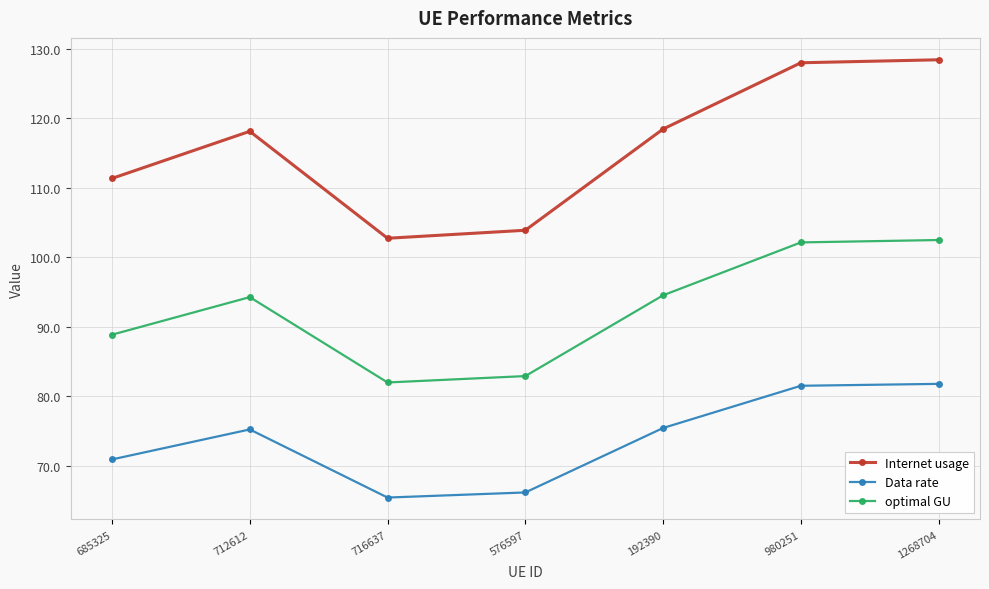

Is this an area chart (filled region under the line)?

No